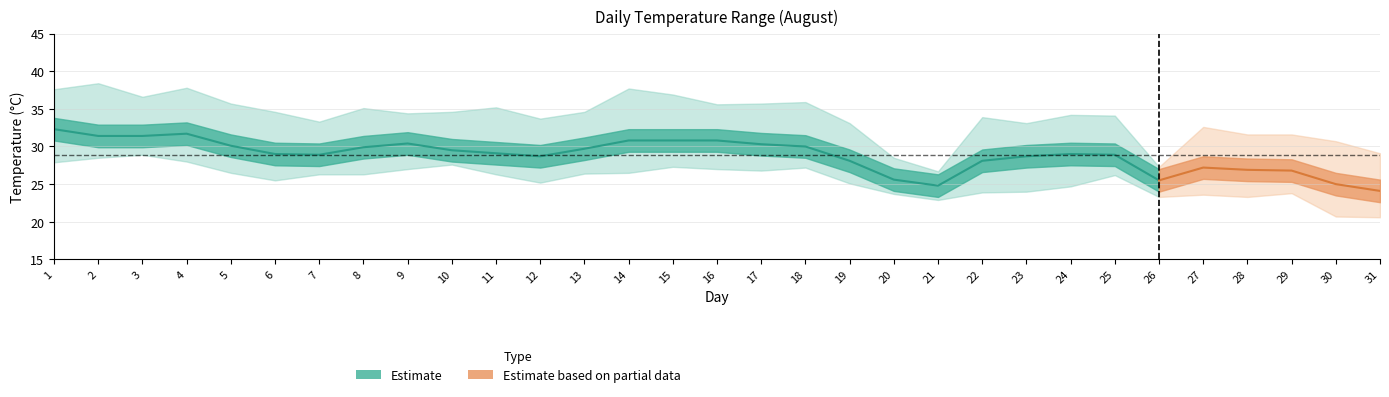

What is the approximate value of 平均気温 at 30?

25.0